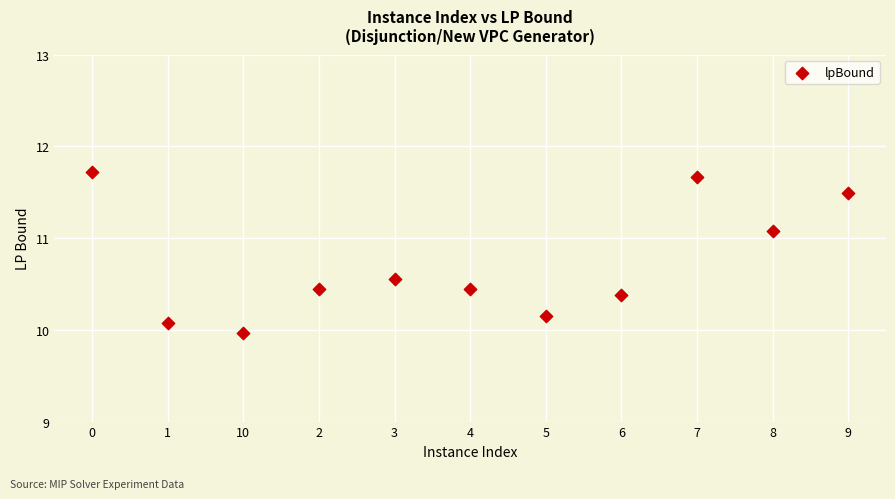

What is the range of X values (max minus min)?

10.0